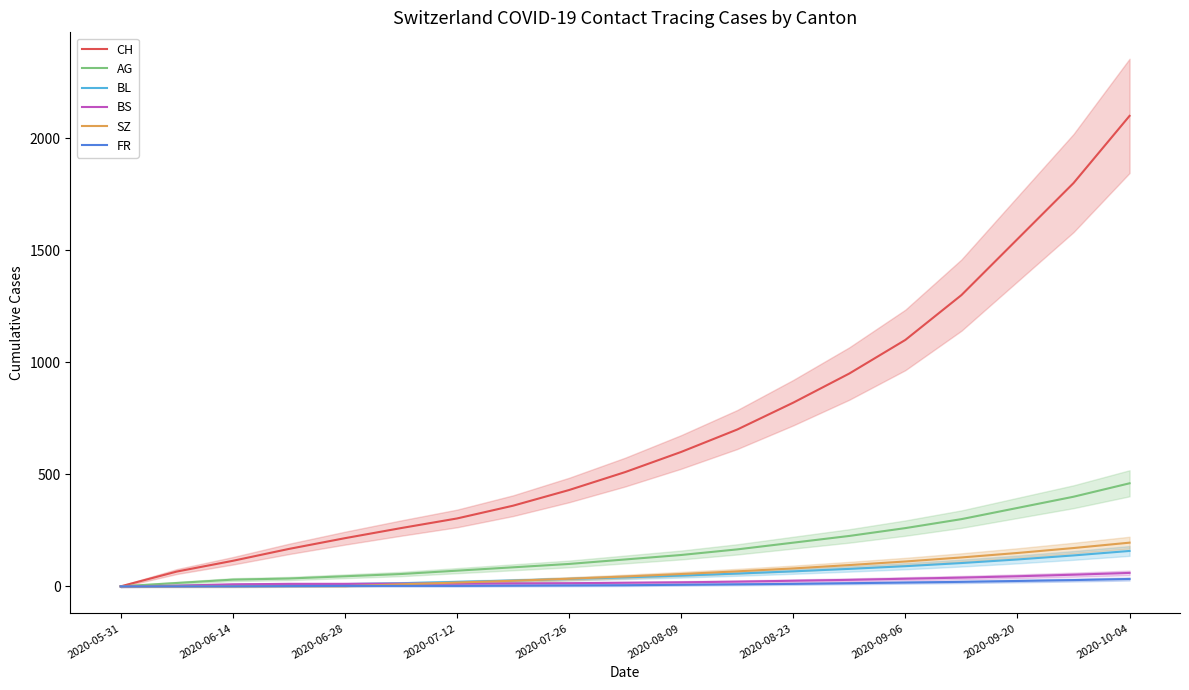

What are all the series names shown in the legend?

CH, AG, BL, BS, SZ, FR